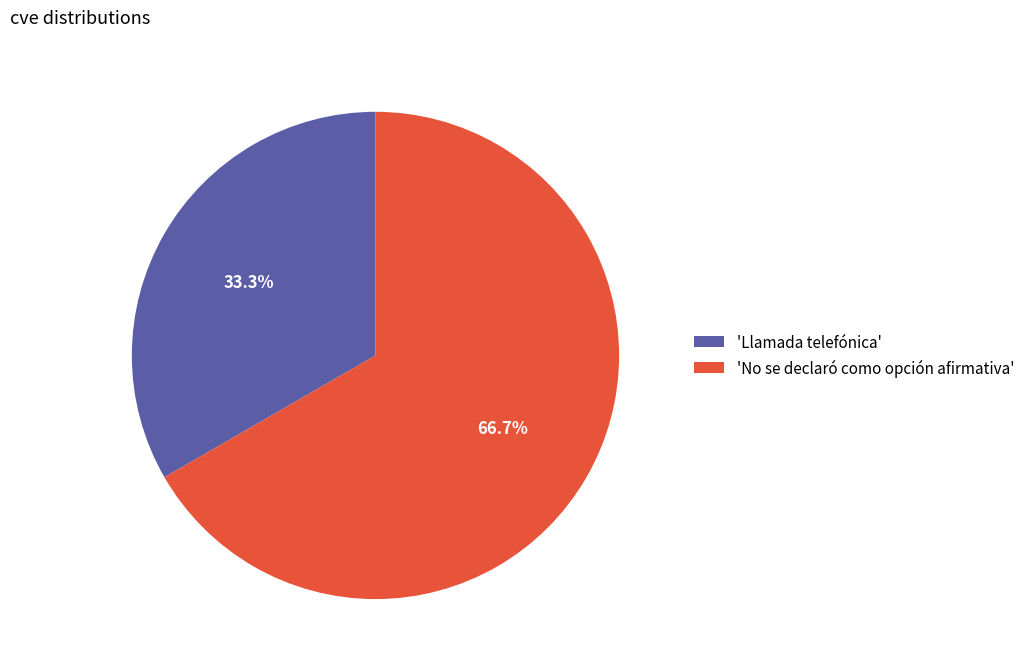

Approximately how many times larger is the value at 'No se declaró como opción afirmativa' compared to 'Llamada telefónica'?

2.0